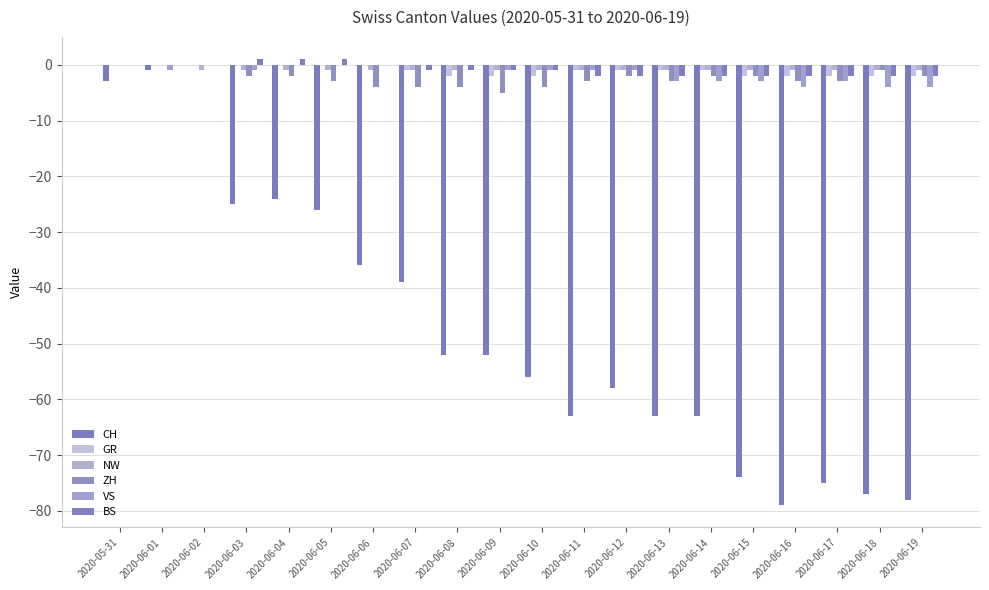

Count the number of data series in this chart.

6